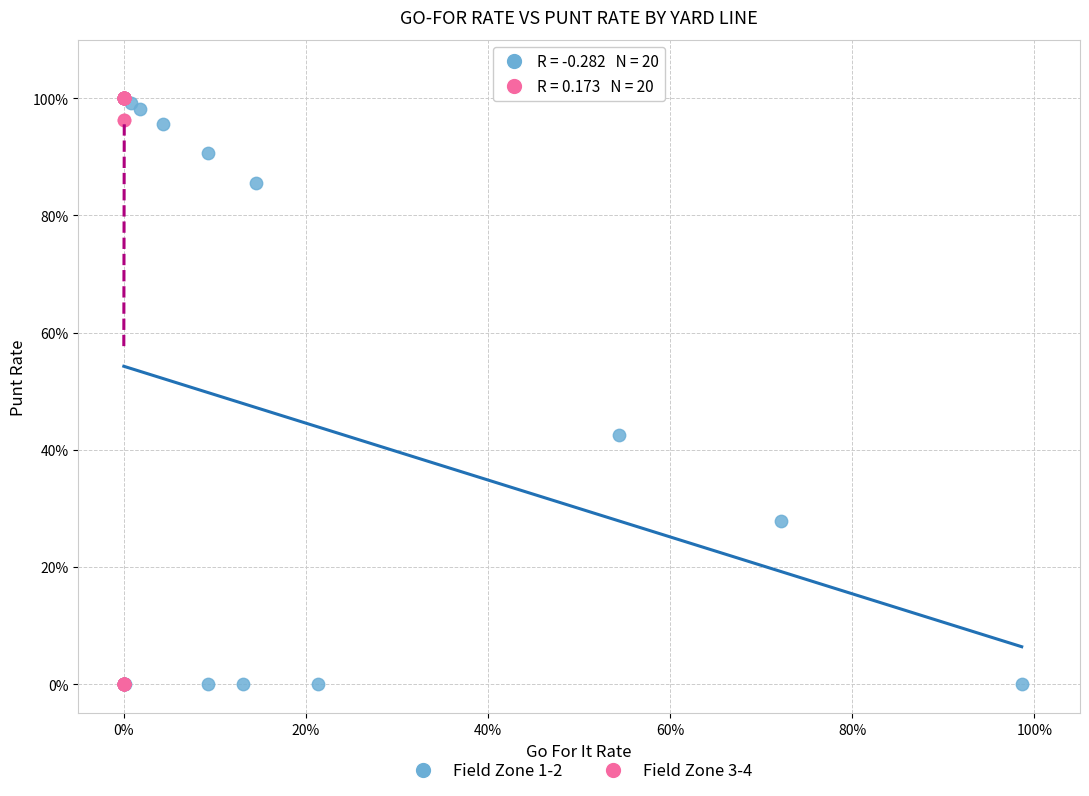

What are all the series names shown in the legend?

Field Zone 1-2, Field Zone 3-4